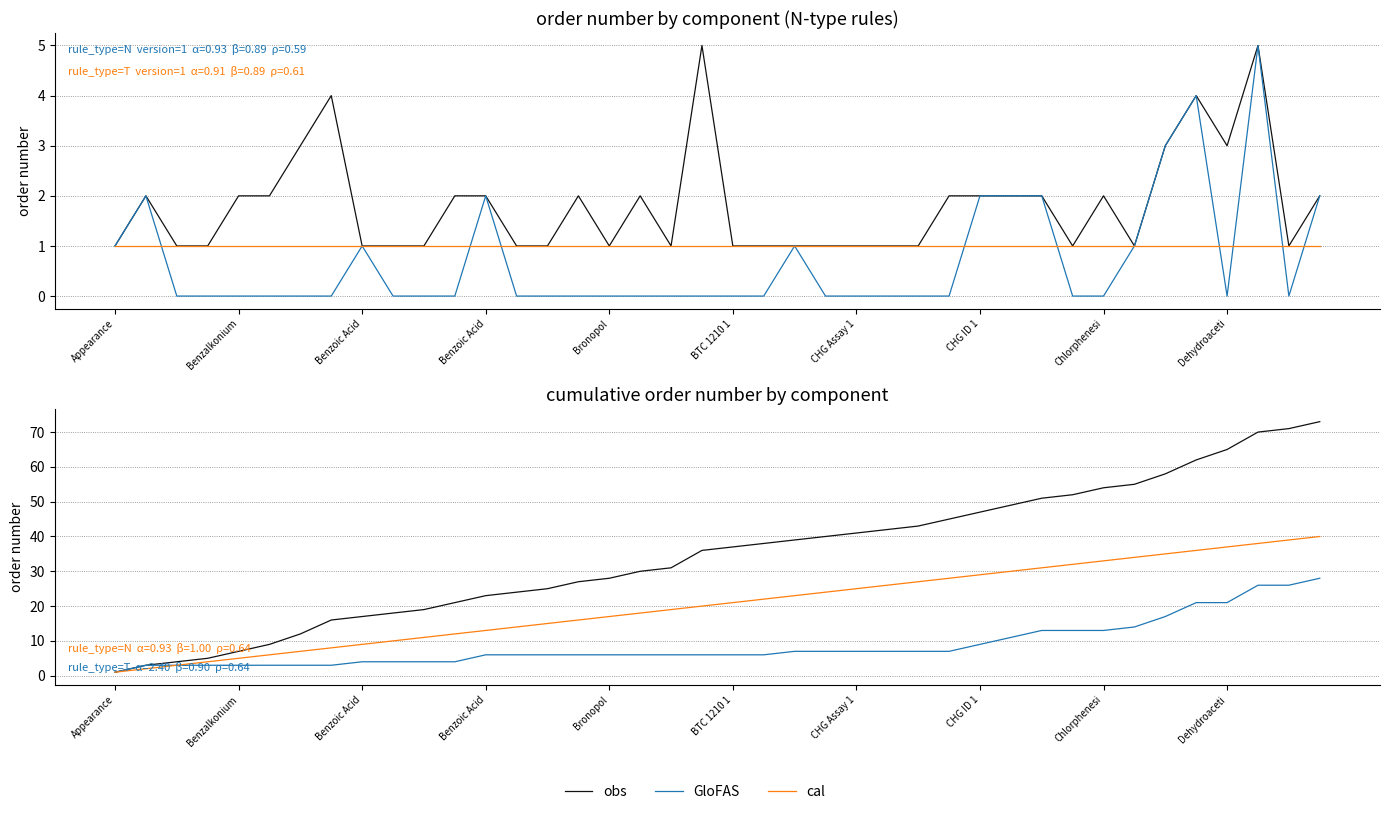

Count the number of data series in this chart.

3